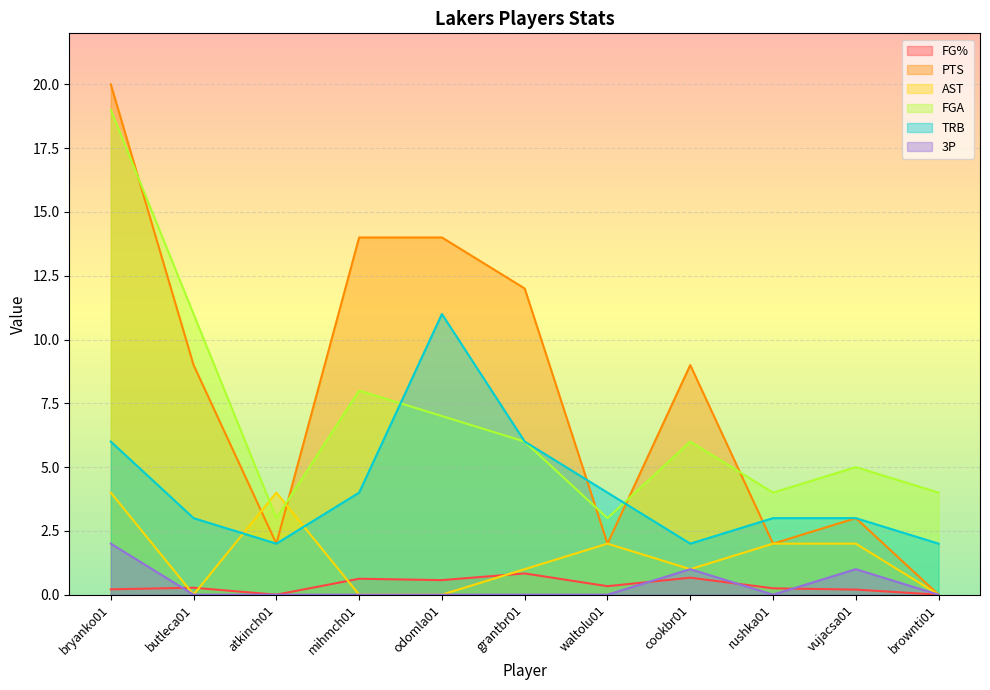

What is the difference between the TRB values at mihmch01 and atkinch01?

2.0